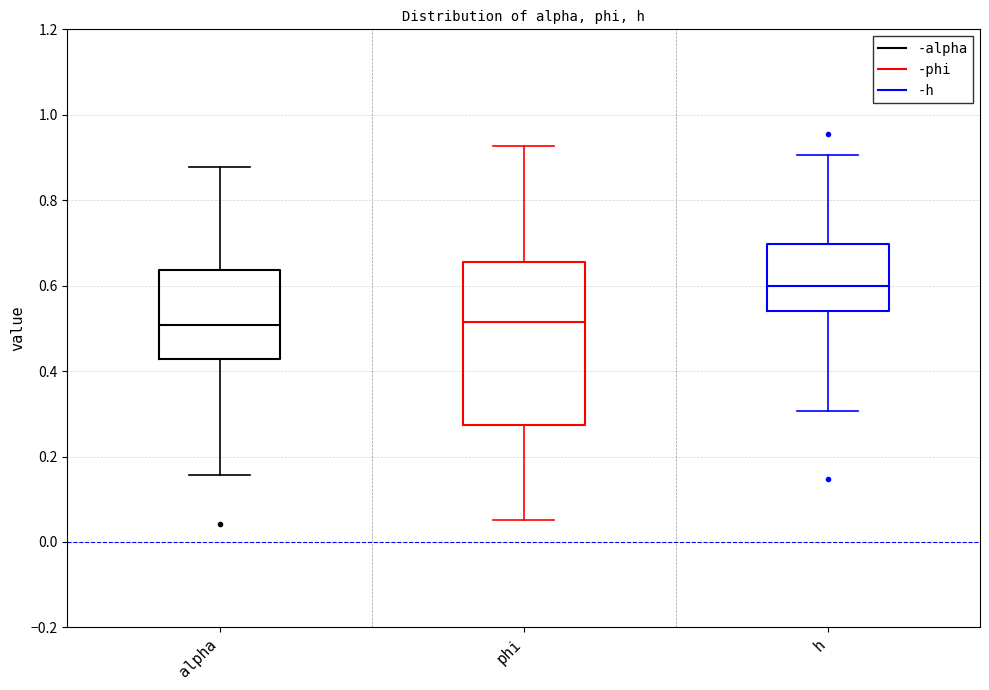

Reading left to right, read every box against the y-axis: the position of its median line, the range the box covers, and the ends of its whiskers. The values are not printed on the chart, so give them approximately, as read against the axis.

alpha: median 0.50, box 0.42 to 0.64, whiskers 0.16 to 0.88
phi: median 0.52, box 0.28 to 0.66, whiskers 0.06 to 0.92
h: median 0.60, box 0.54 to 0.70, whiskers 0.30 to 0.90